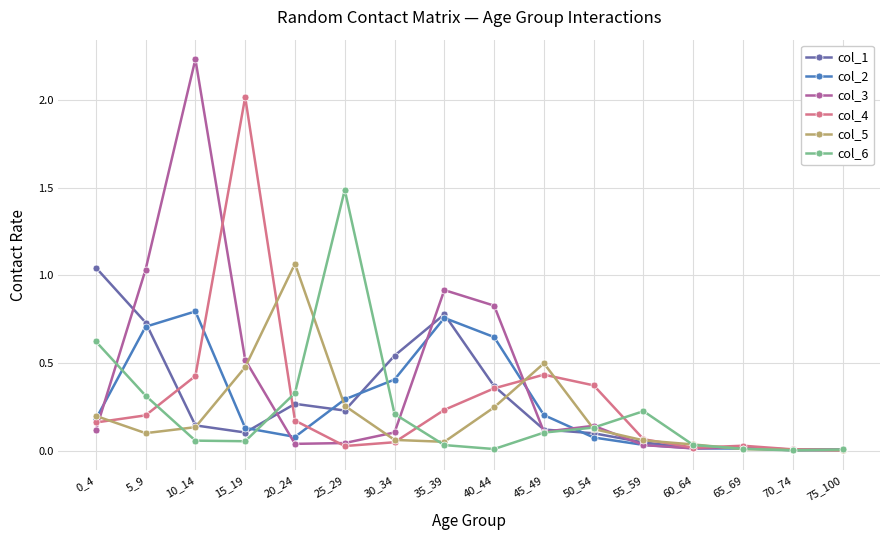

Where is col_3 nearest to the value 1?

5_9